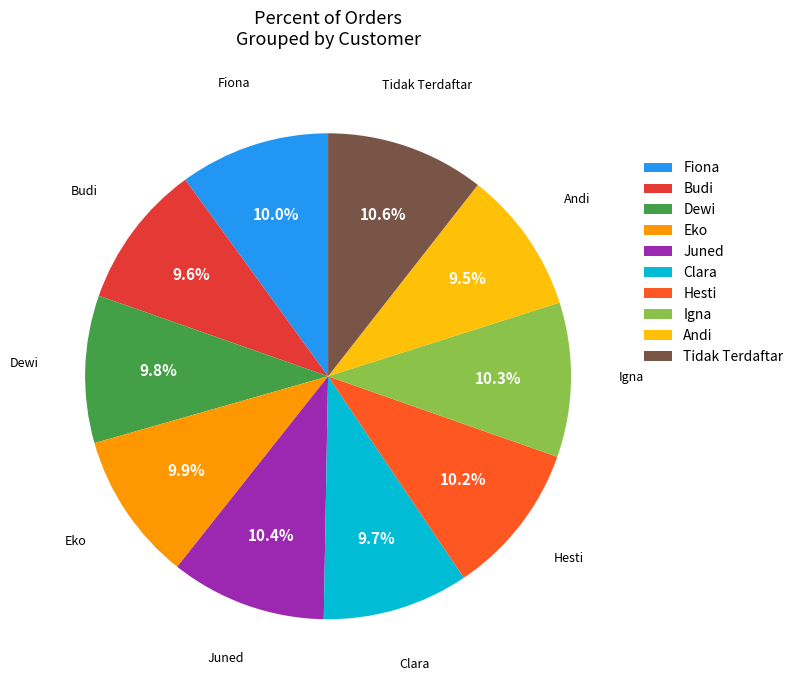

Is Eko the majority of the pie?

No